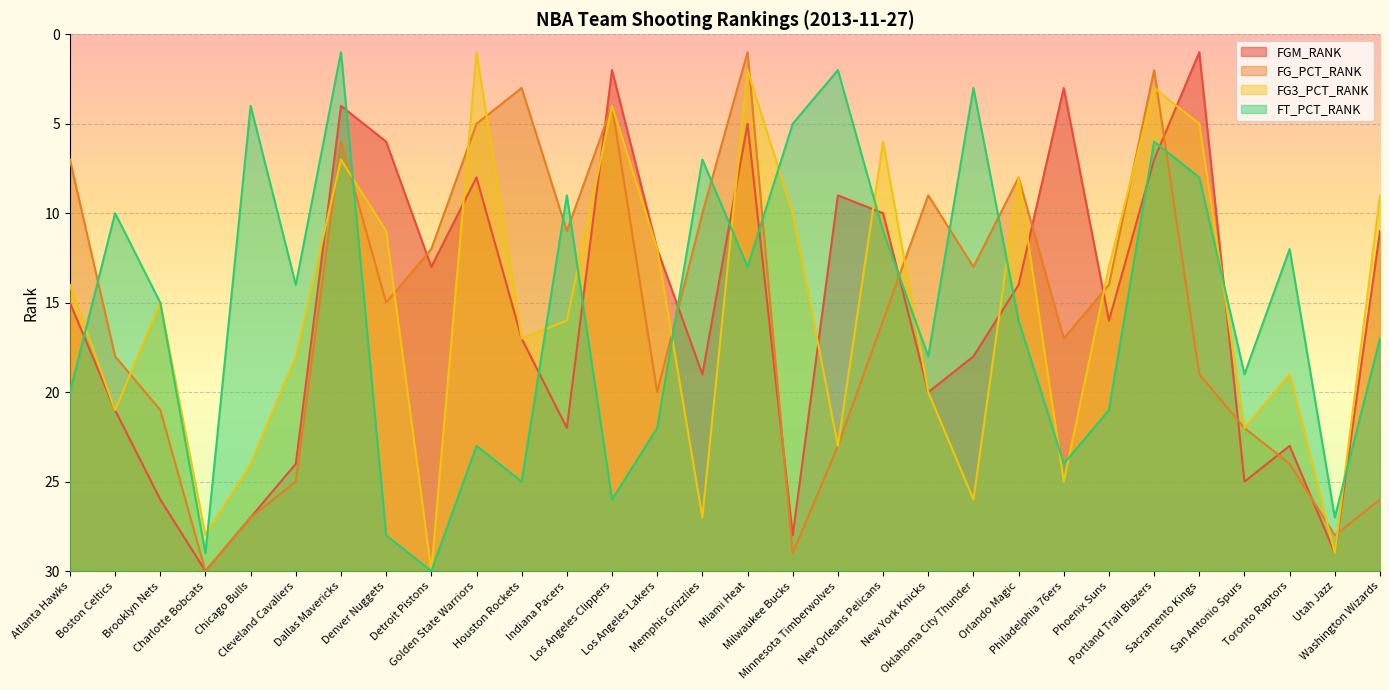

What is the difference between the maximum and minimum values in the FG3_PCT_RANK series?

29